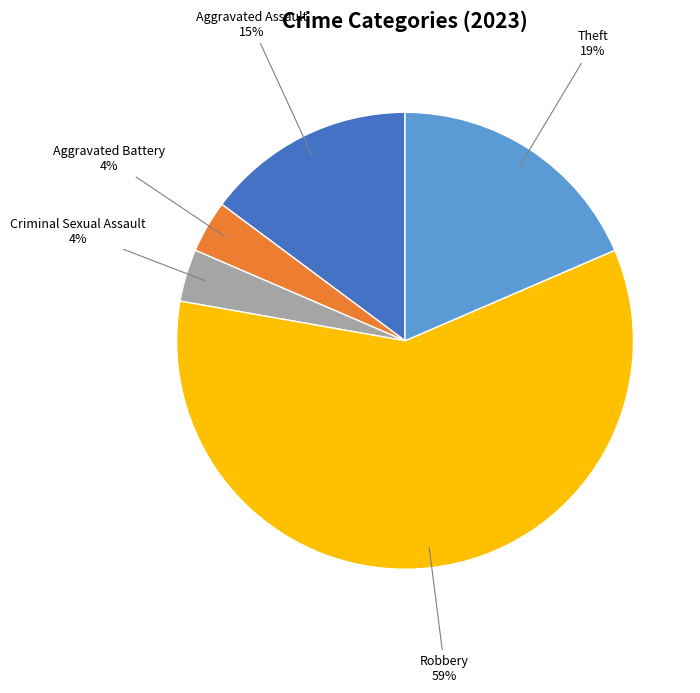

How many slices are in this pie chart?

5